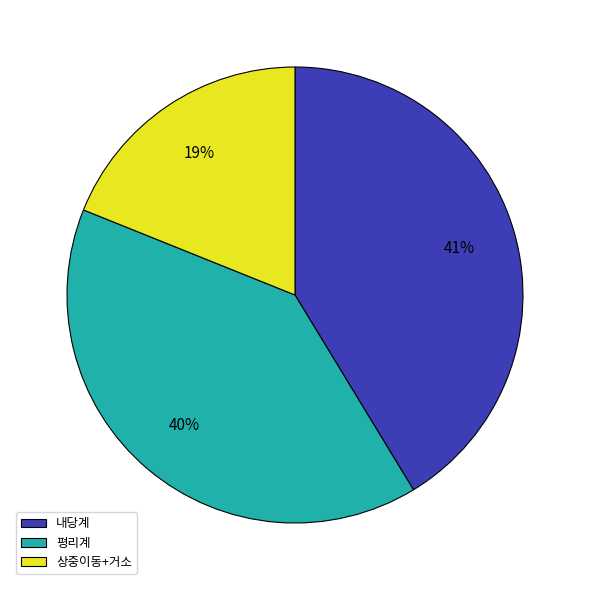

How many segments does this pie chart have?

3